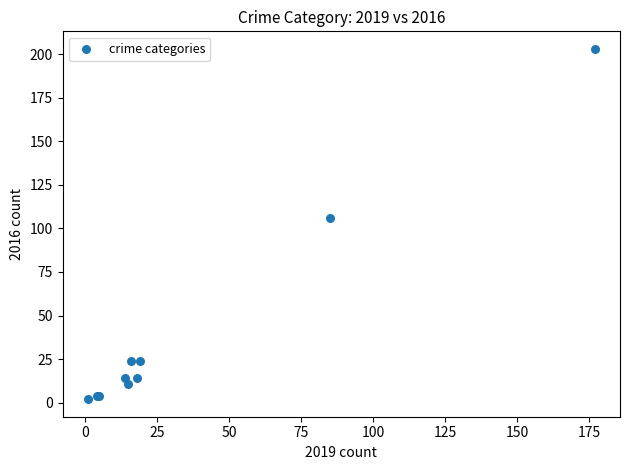

What Y value in the scatter plot is closest to 102?

106